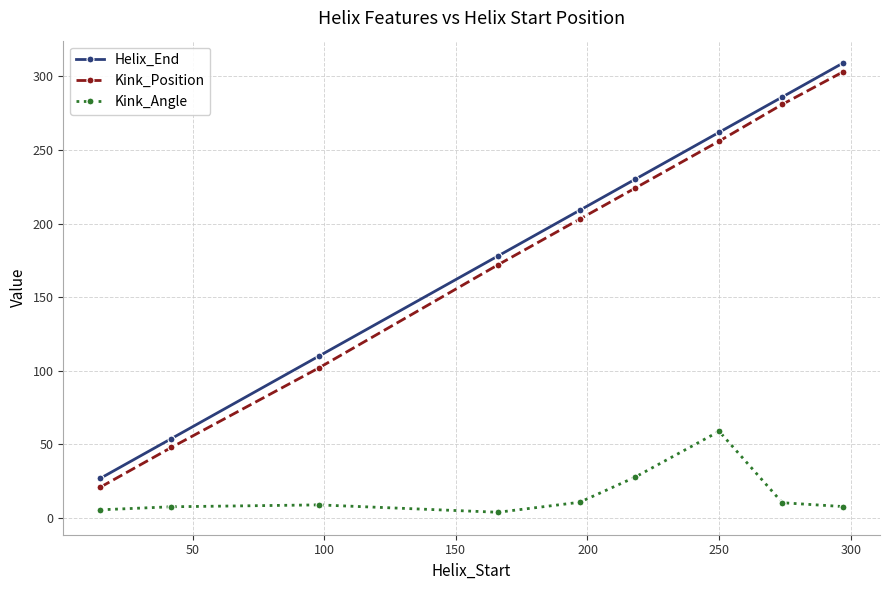

True or false: Kink_Position has more than 0 interior local peaks.

False